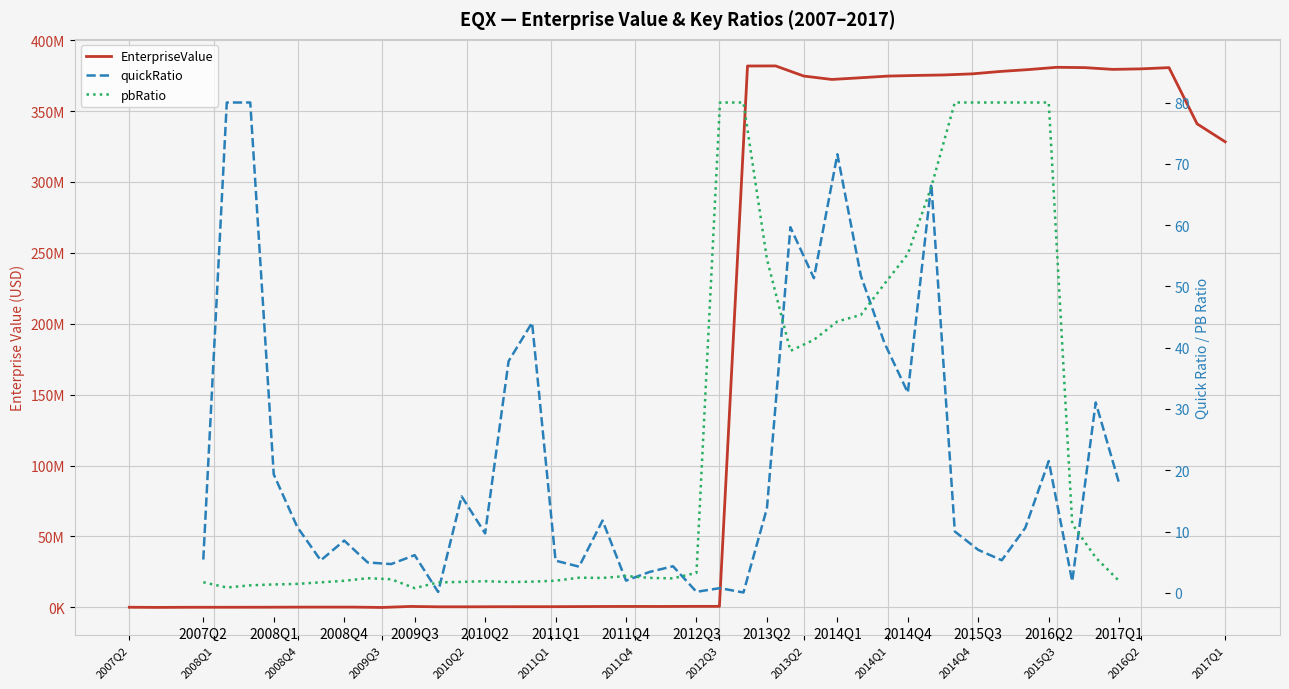

Is the value of EnterpriseValue at 23 greater than the value of pbRatio at 2009Q3?

Yes